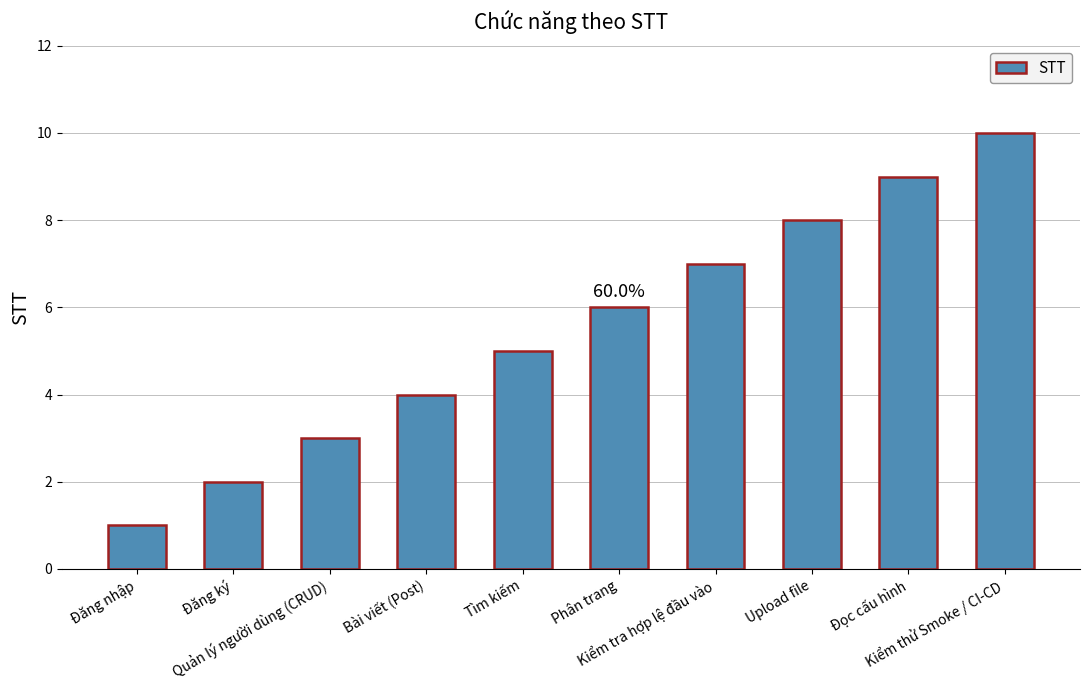

What is the change in value from Upload file to Đọc cấu hình?

+1